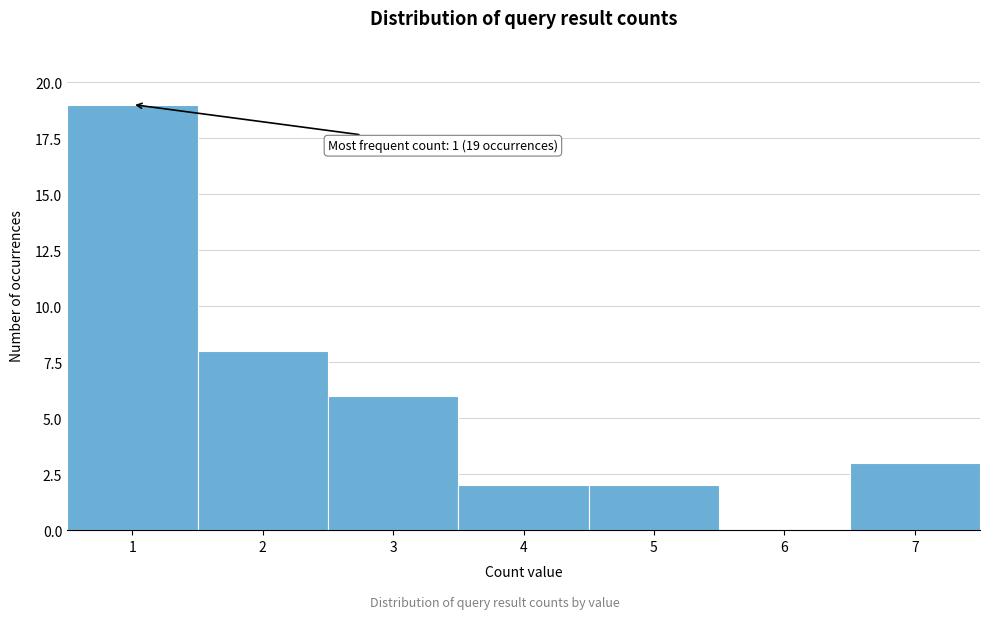

Reading left to right, what are all the values shown in this chart?

1=19	2=8	3=6	4=2	5=2	6=0	7=3